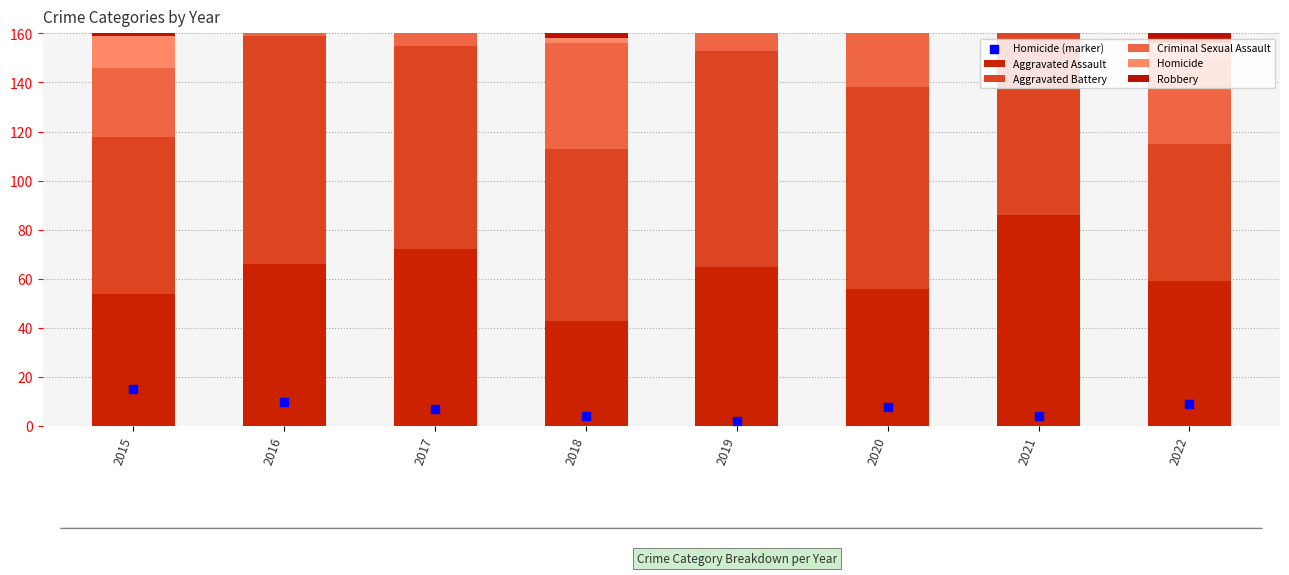

Which series reaches the minimum Y coordinate?

Homicide